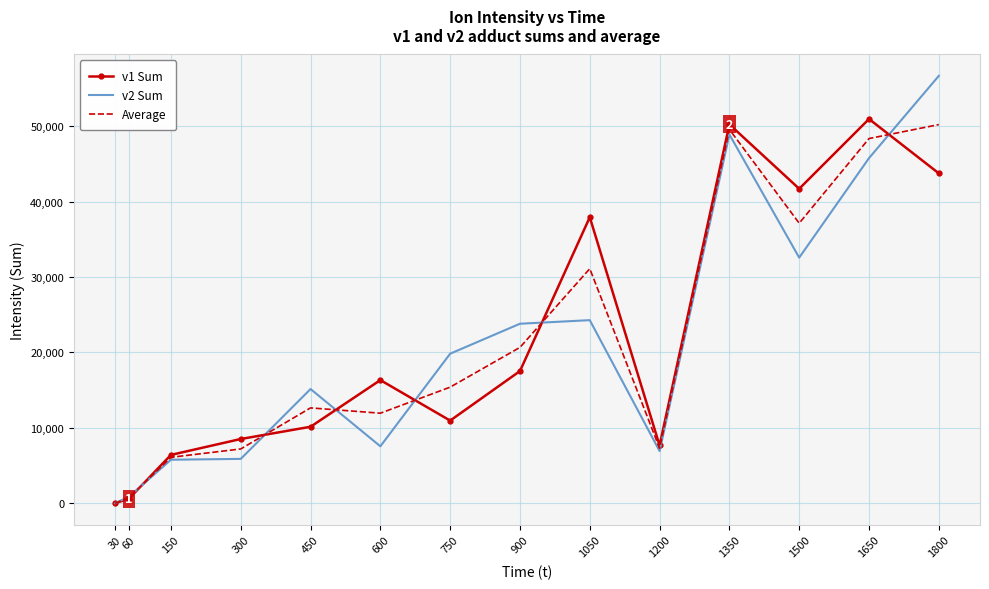

What is the spread (max minus min) of values at 1800?

12919.1